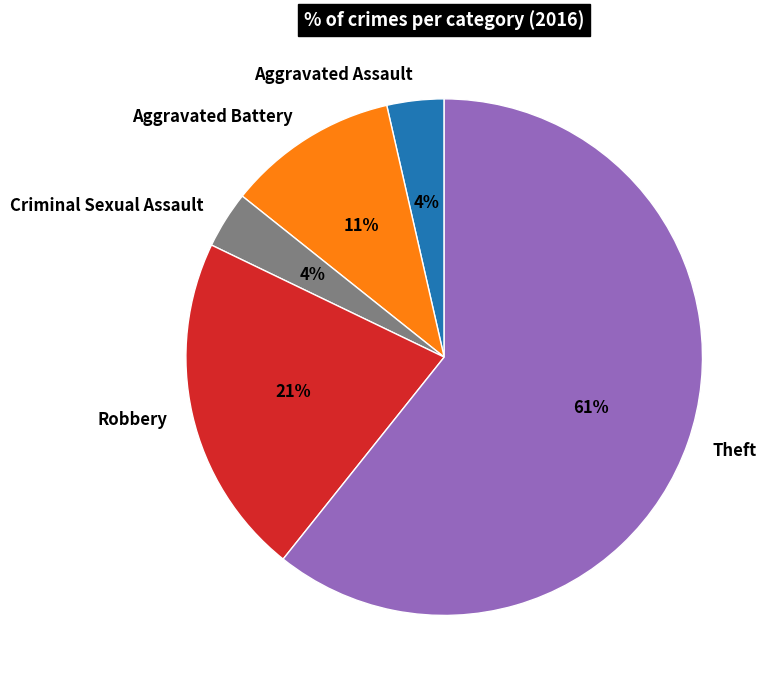

Which has a higher value, Robbery or Aggravated Assault?

Robbery